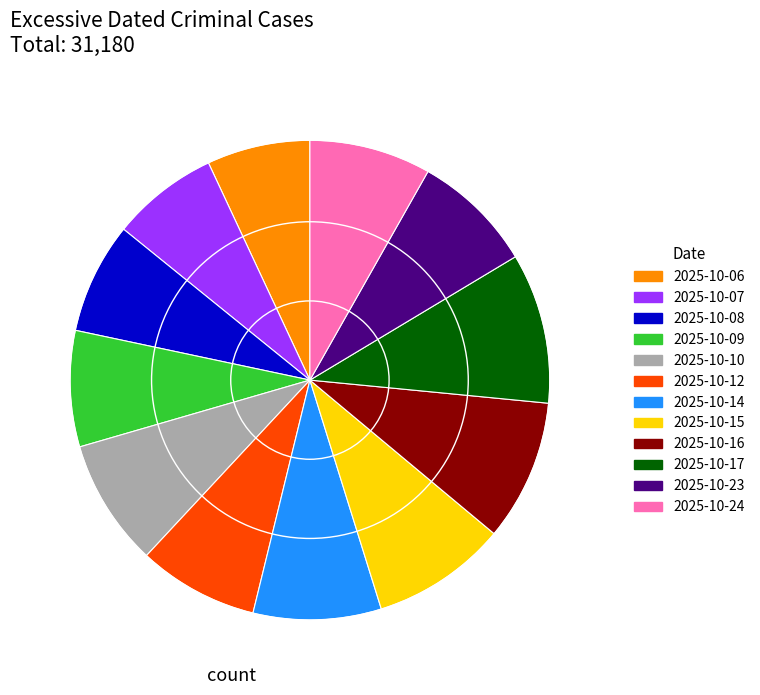

Is there any slice that represents more than half of the pie?

No